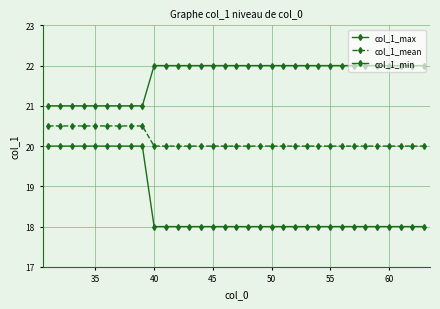

Count the number of categories in the chart.

33